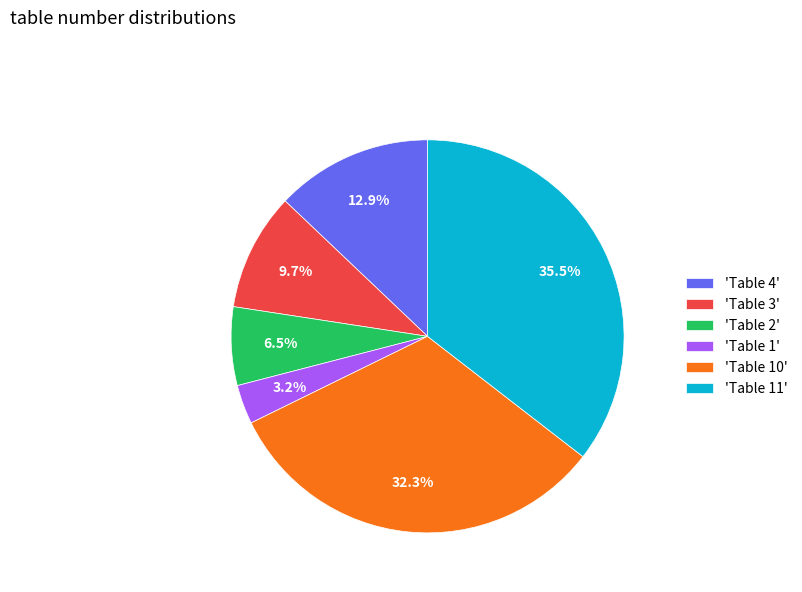

What is the largest slice in the pie chart?

'Table 11'